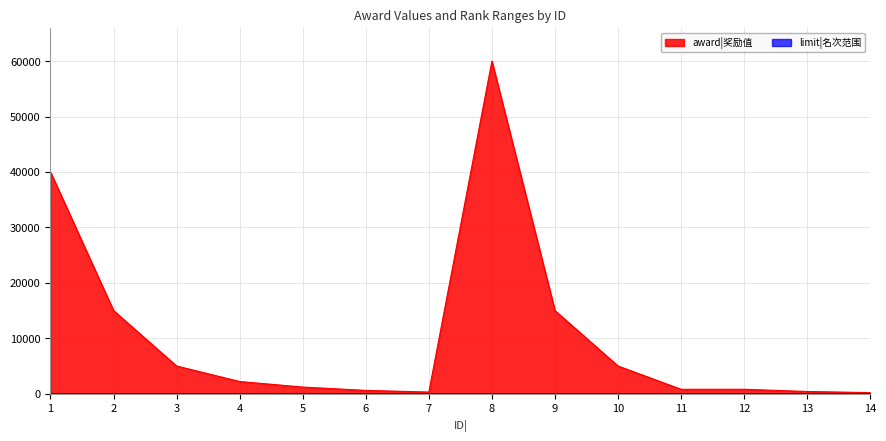

At which label does limit|名次范围 reach its peak?

7